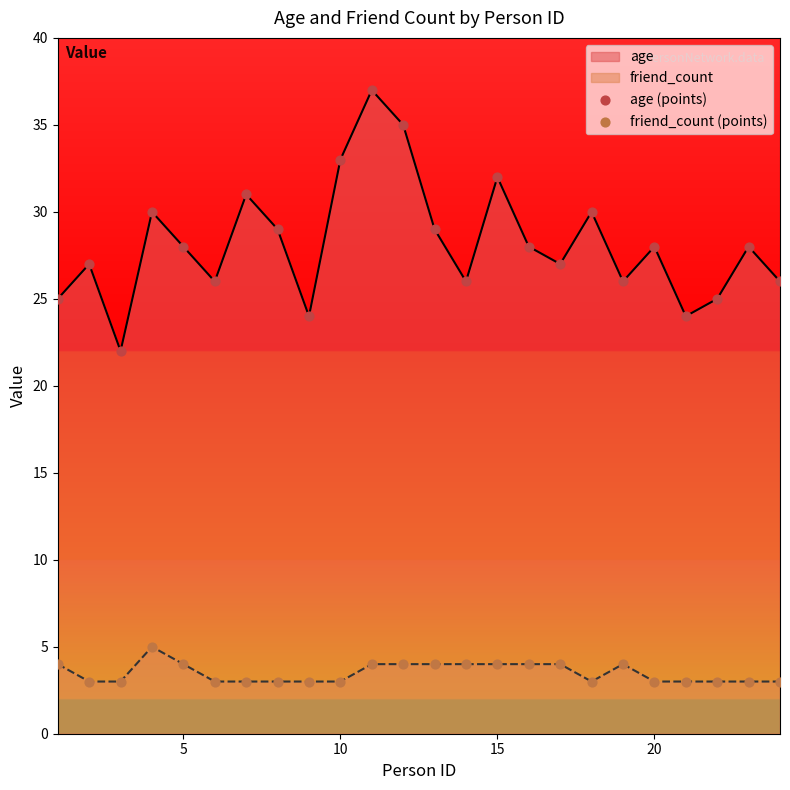

At how many categories does at least one series exceed 36?

1